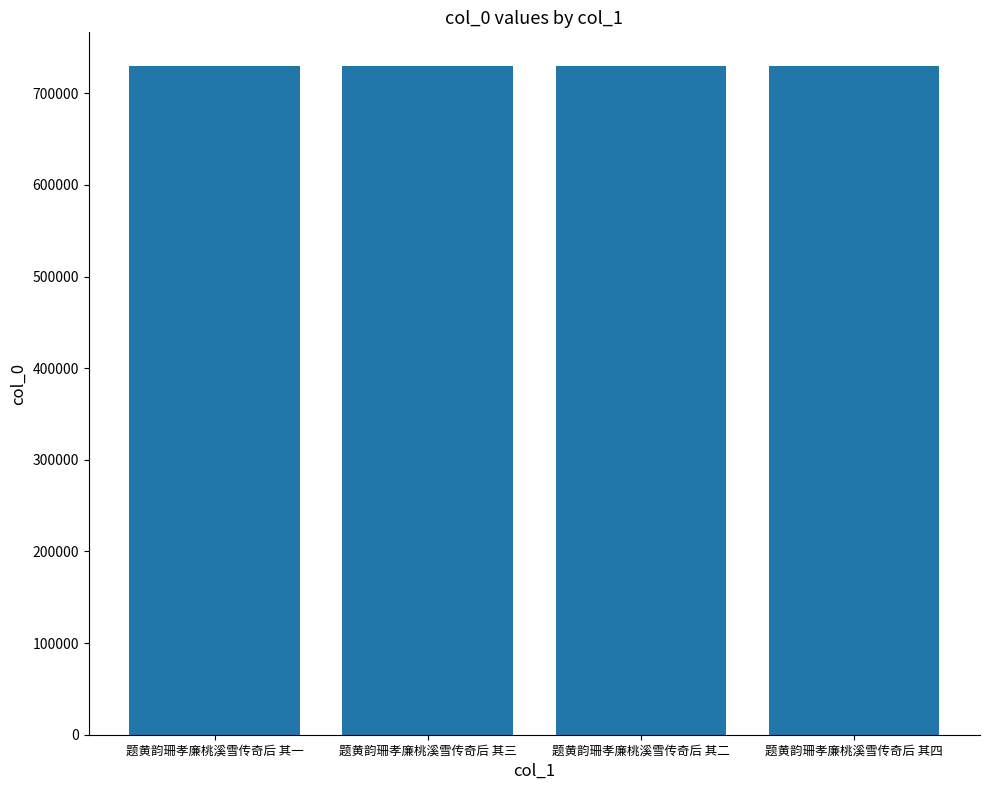

The value at 题黄韵珊孝廉桃溪雪传奇后 其四 is 730087. True or false?

True